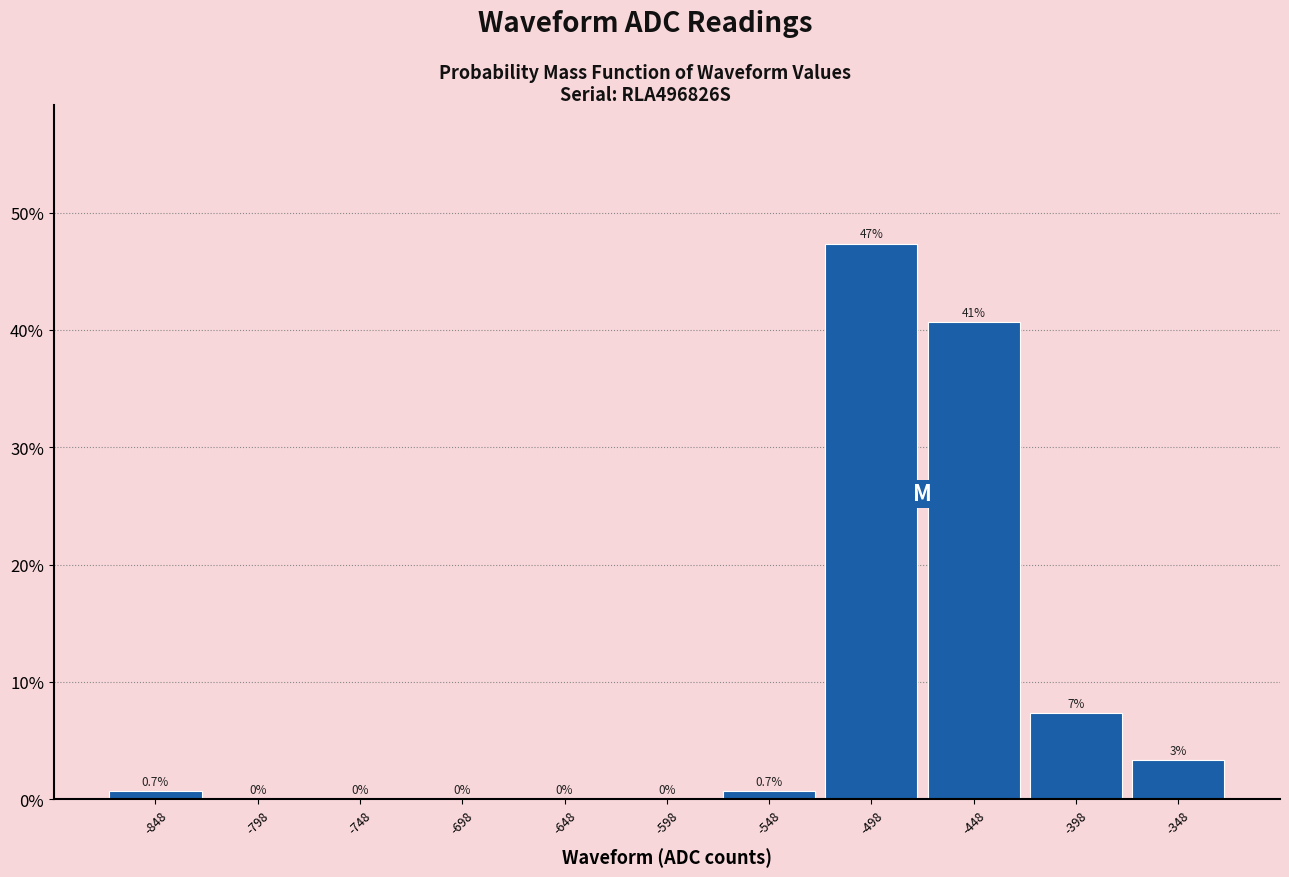

Over which range of the x-axis is the bar tallest?

-523 to -473